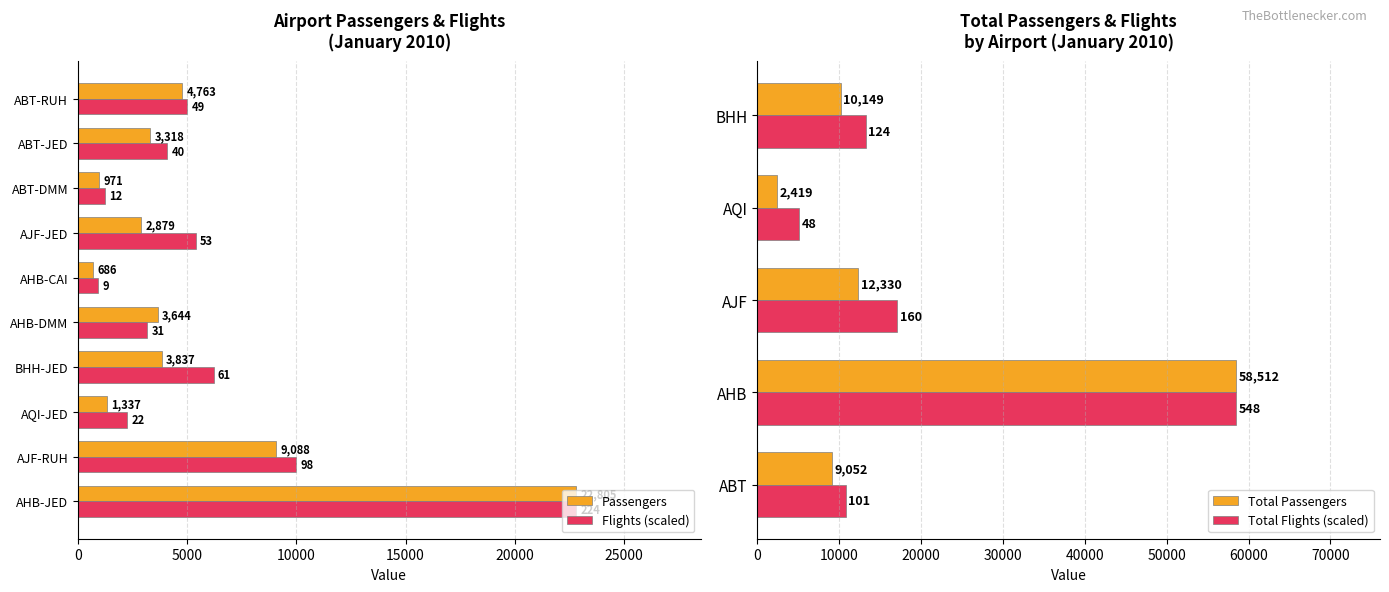

What is the label of the 3rd bar from the left?

AQI-JED